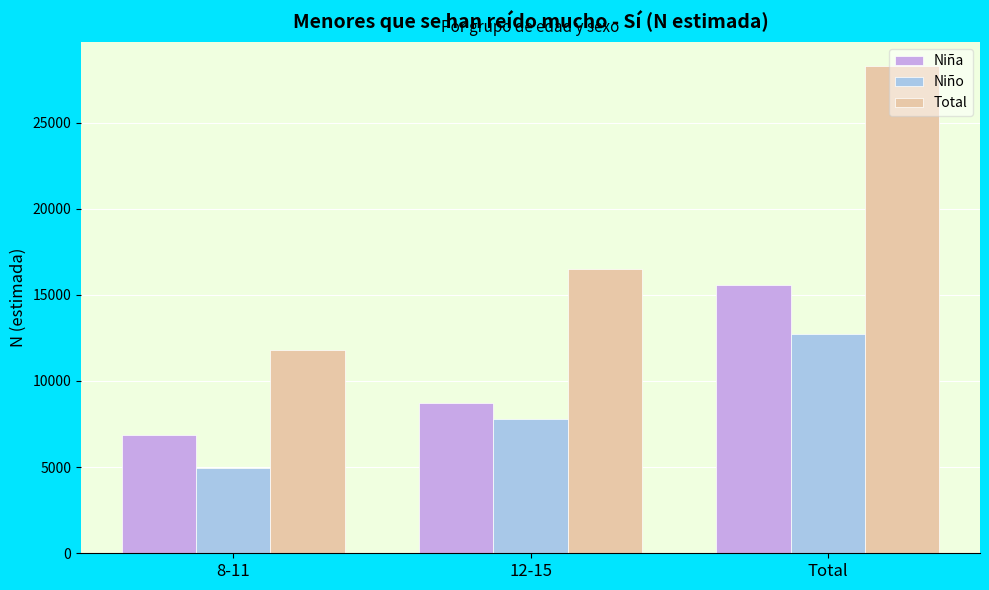

Which series has the largest total across all categories?

Total